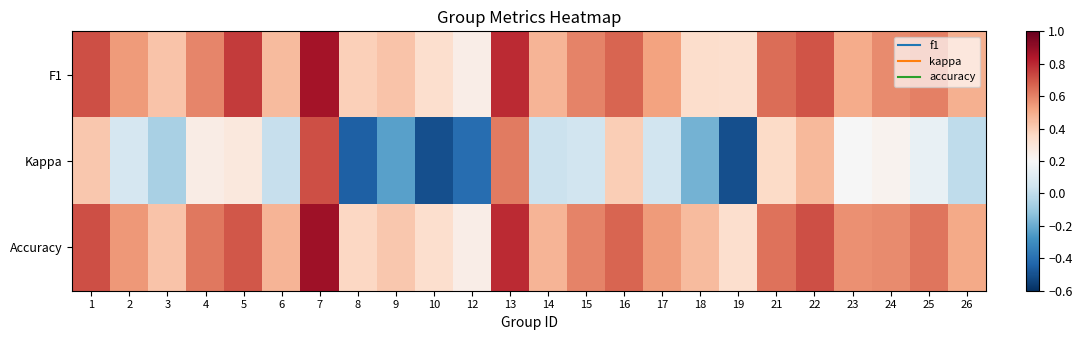

What is the difference between the highest and lowest values at 4?

0.4